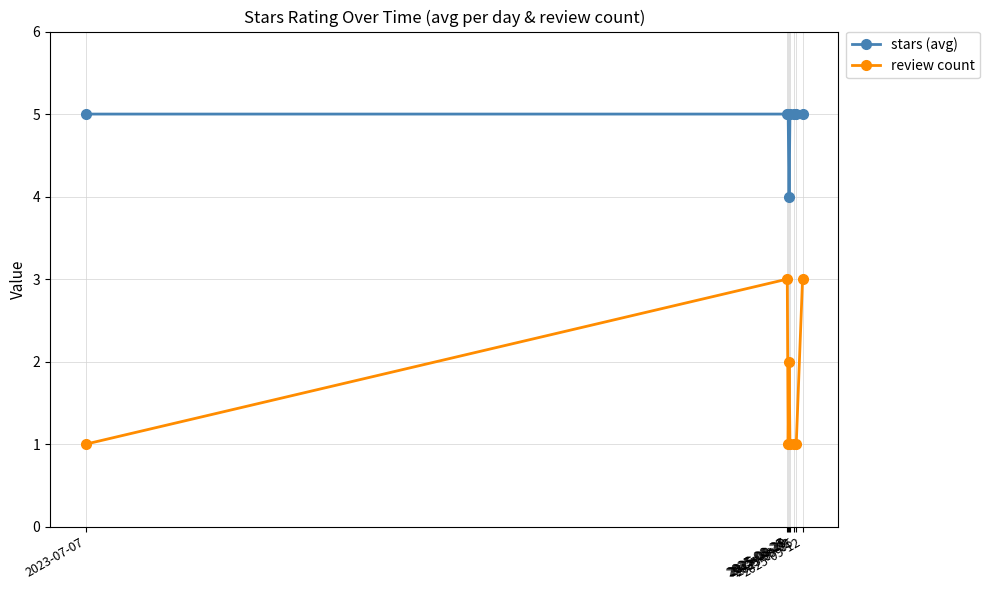

What is the maximum value for review count?

3